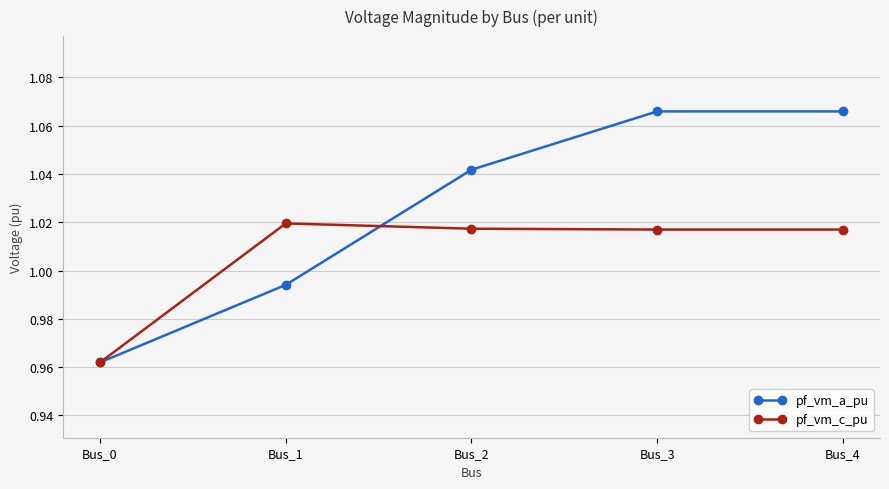

What is the difference between the maximum and second lowest values in the pf_vm_a_pu series?

0.1